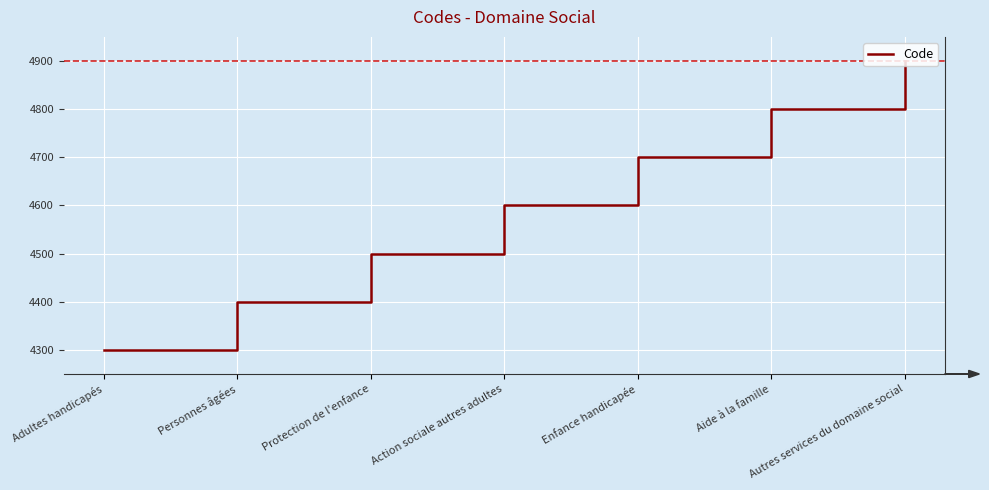

What position from the right is Enfance handicapée?

3